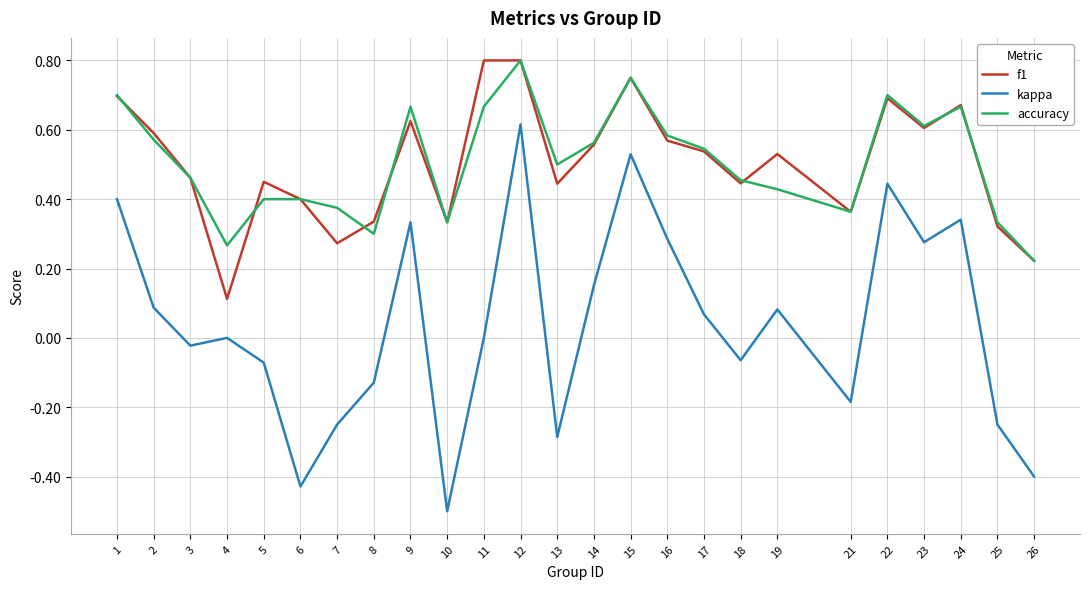

Is the value of accuracy at 8 greater than the value of kappa at 15?

No